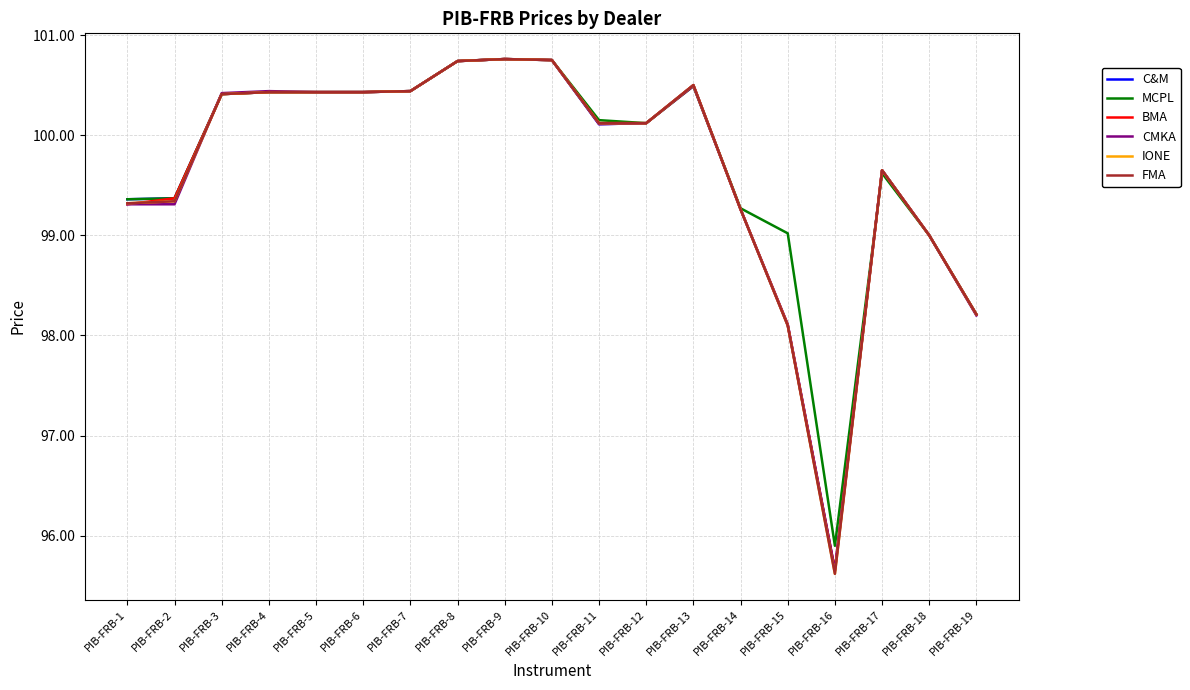

At which label does FMA first exceed 100?

PIB-FRB-3